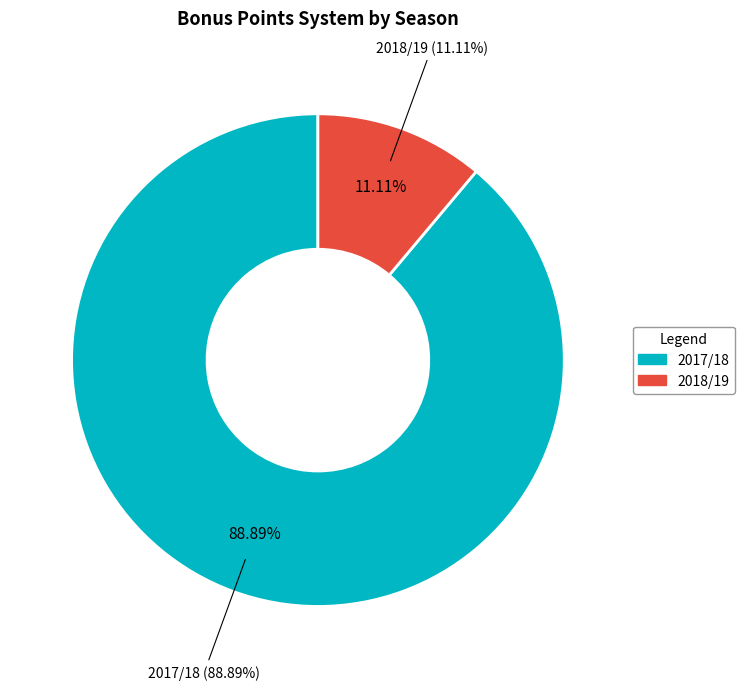

Count the number of slices in the pie.

3